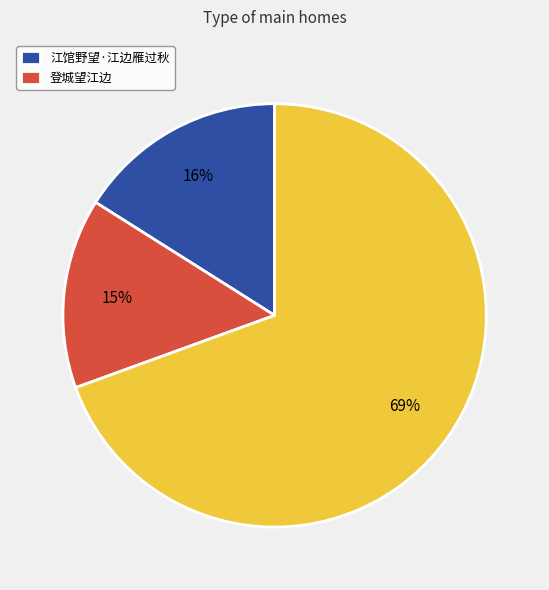

How many slices are in this pie chart?

3